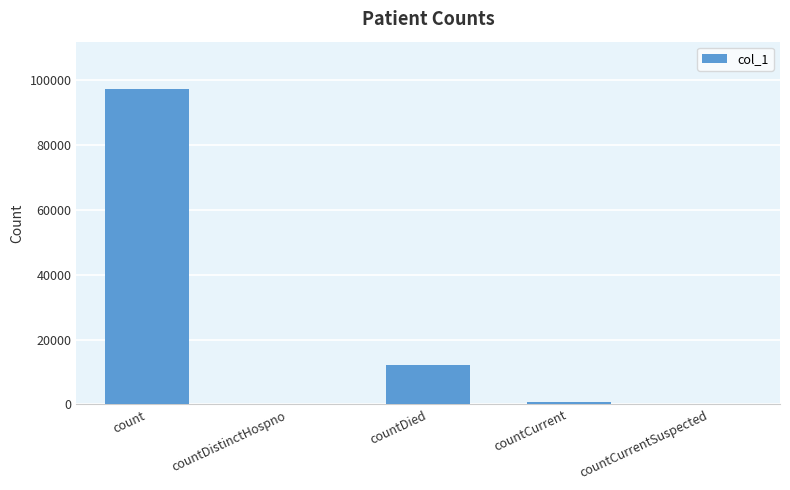

What is the sum of the values at countCurrentSuspected and countCurrent?

715